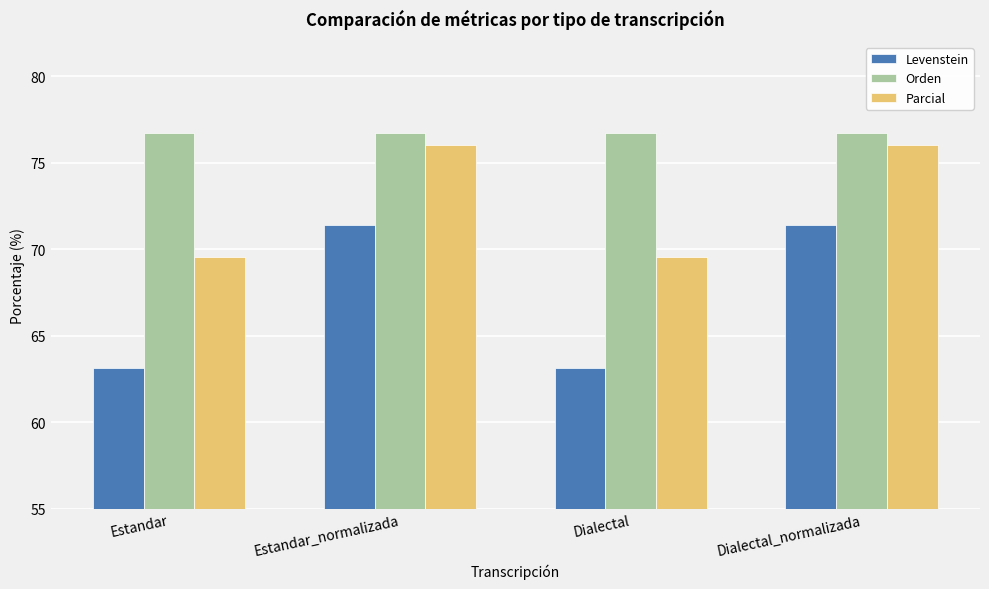

What is the label of the 2nd bar from the left?

Estandar_normalizada